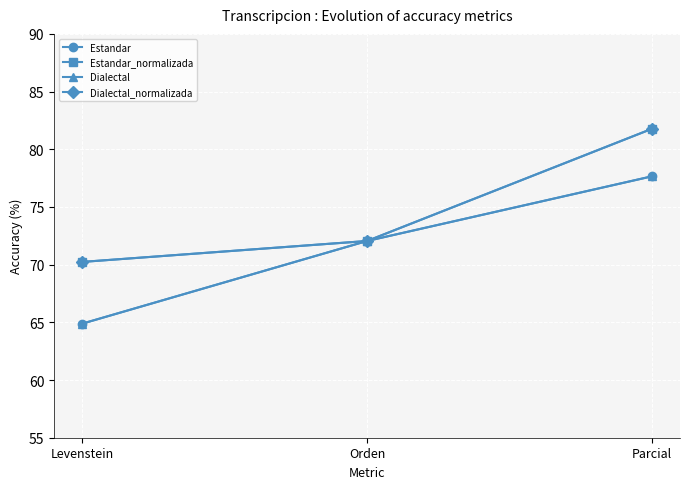

Is this an area chart (filled region under the line)?

No